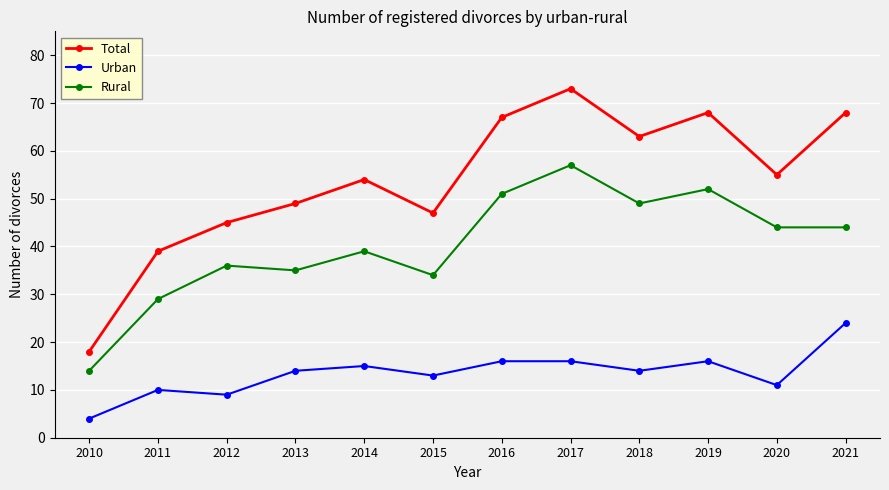

What value does the Total series have at 2012, to the nearest 5?

45